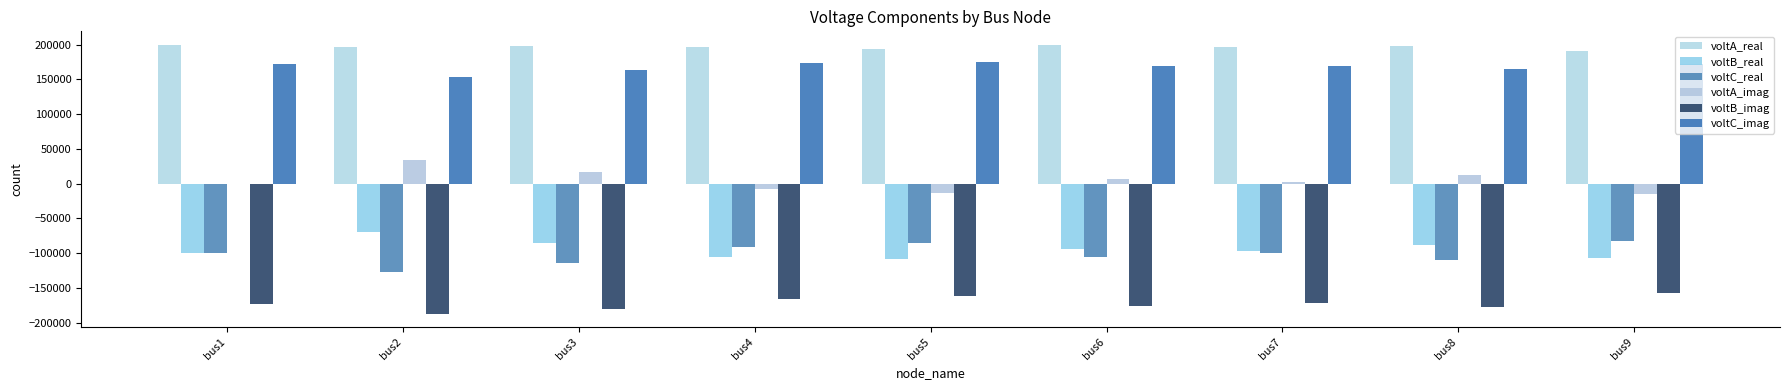

Rank the series by their maximum value, from lowest to highest.

voltB_imag, voltC_real, voltB_real, voltA_imag, voltC_imag, voltA_real